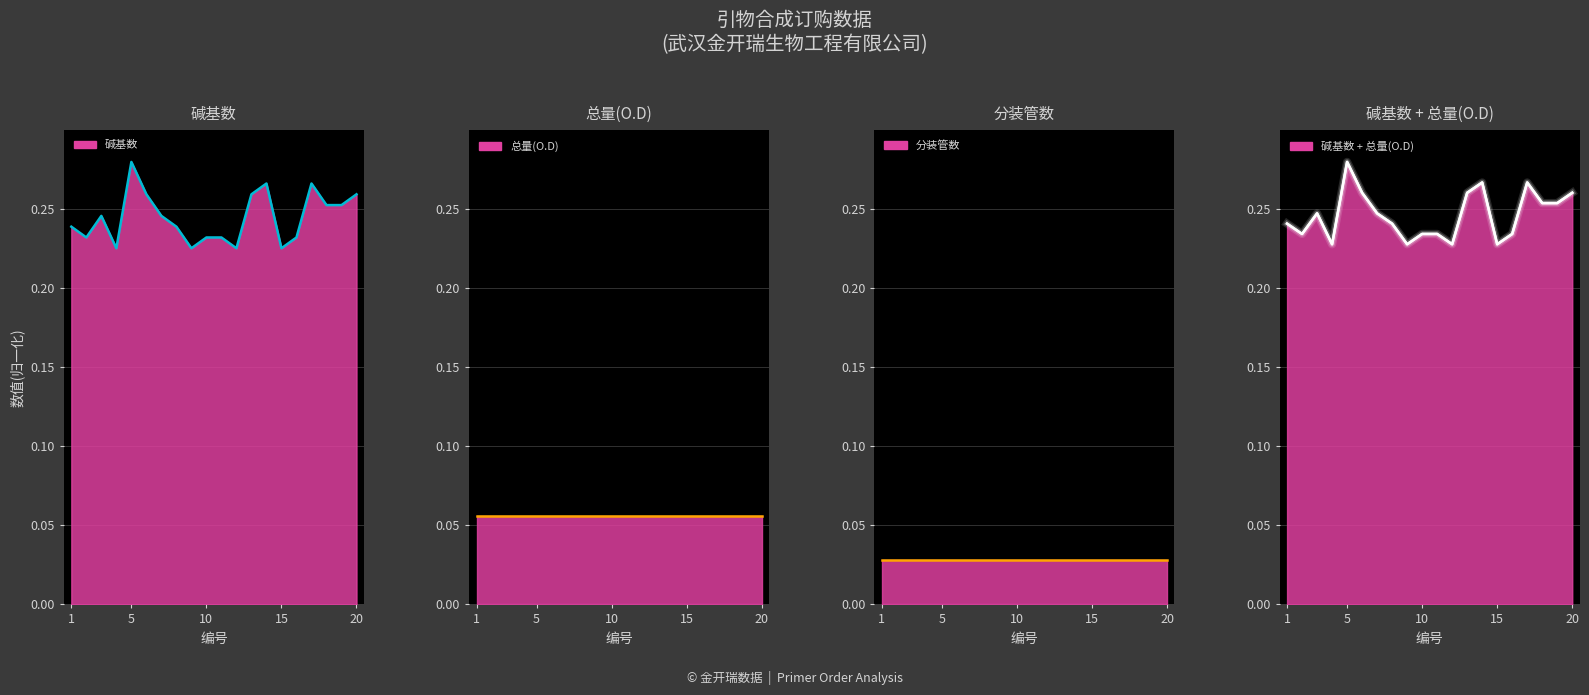

Which label corresponds to the smallest value in the chart?

1